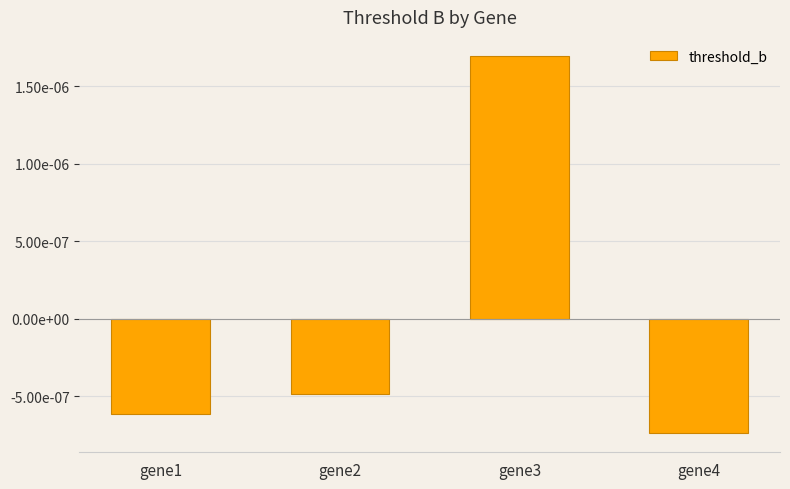

List the labels in order of value, smallest first.

gene4, gene1, gene2, gene3